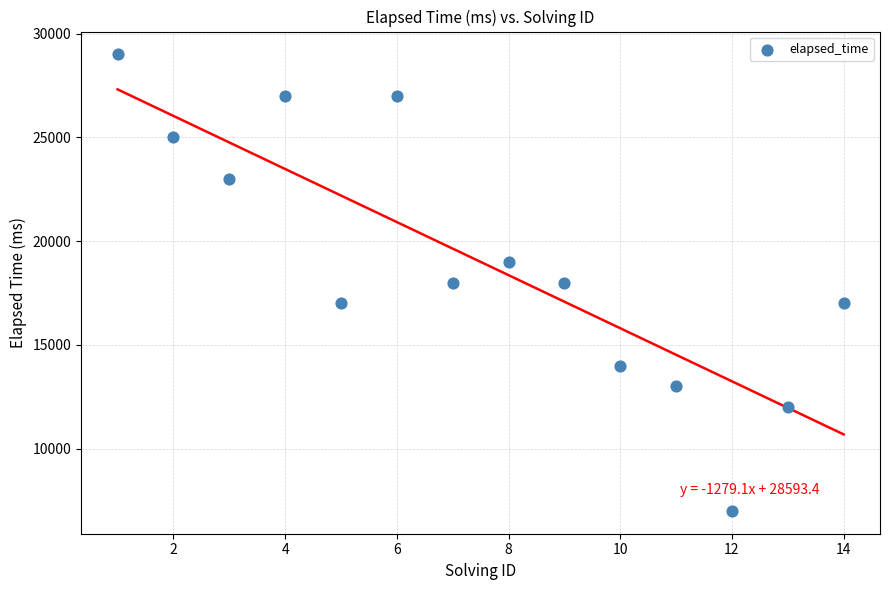

What is the range of Y values (max minus min)?

22000